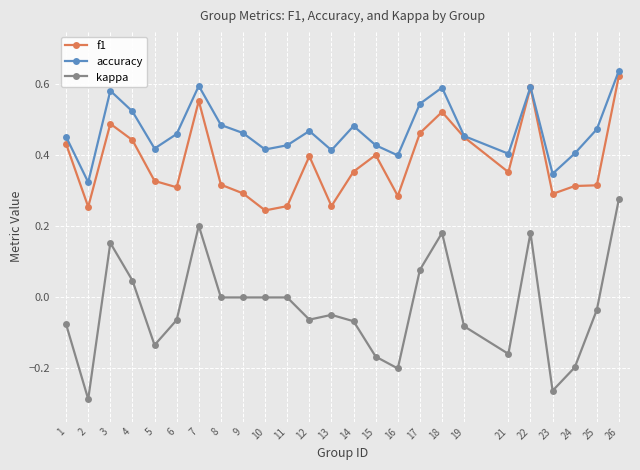

Rank the series by their average value, from lowest to highest.

kappa, f1, accuracy